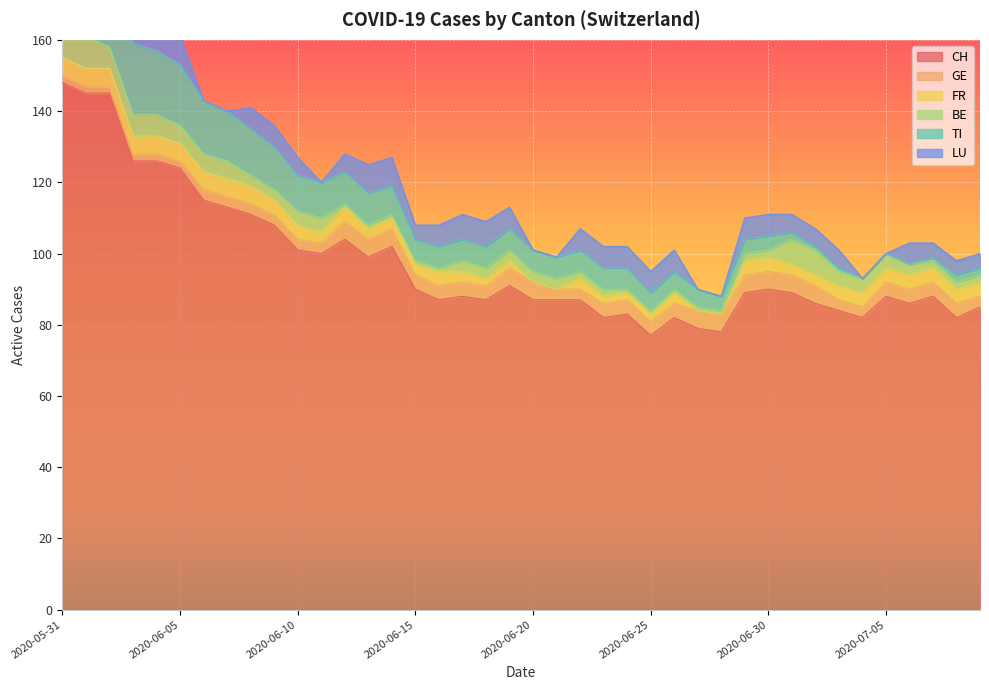

Between 2020-06-27 and 2020-06-13, which is larger?

2020-06-13